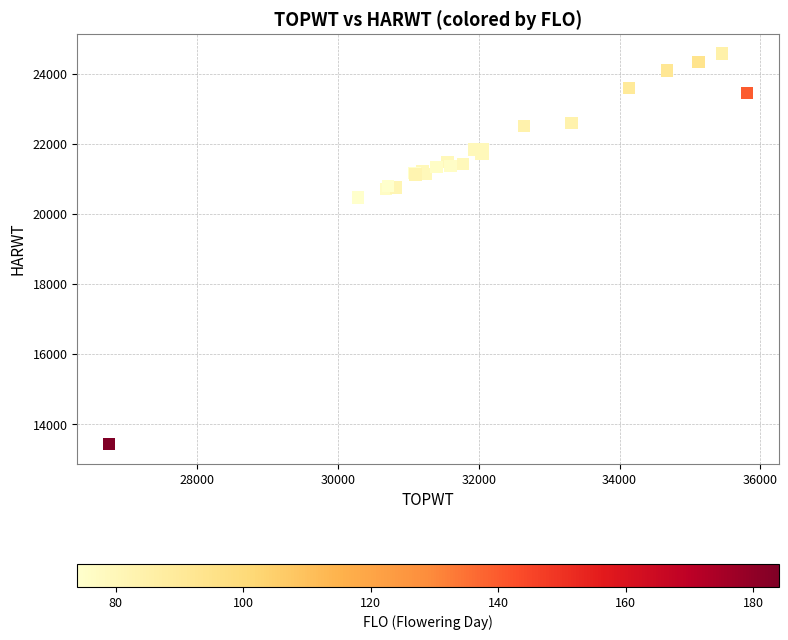

What Y value in the scatter plot is closest to 19006?

20472